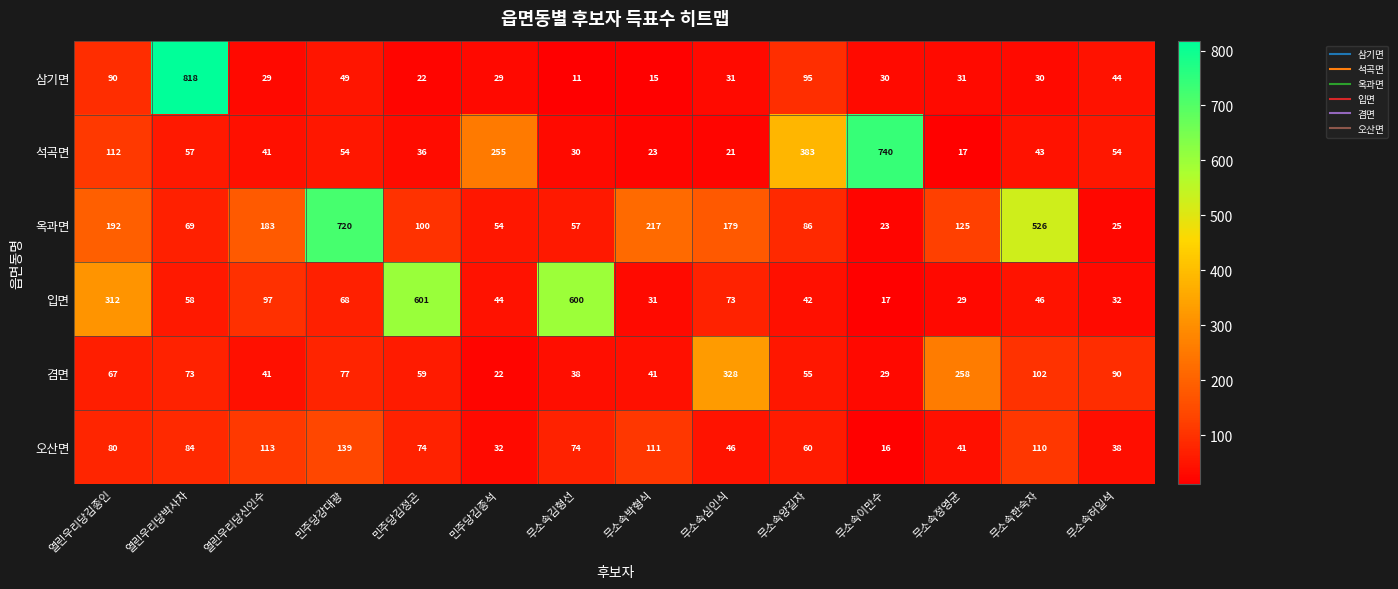

At which label does 겸면 reach its peak?

무소속심인식